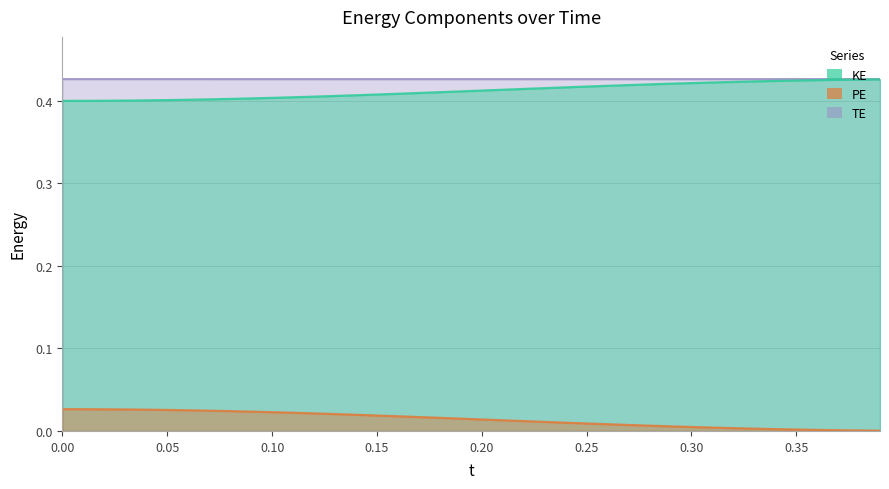

How many series are shown in this chart?

3